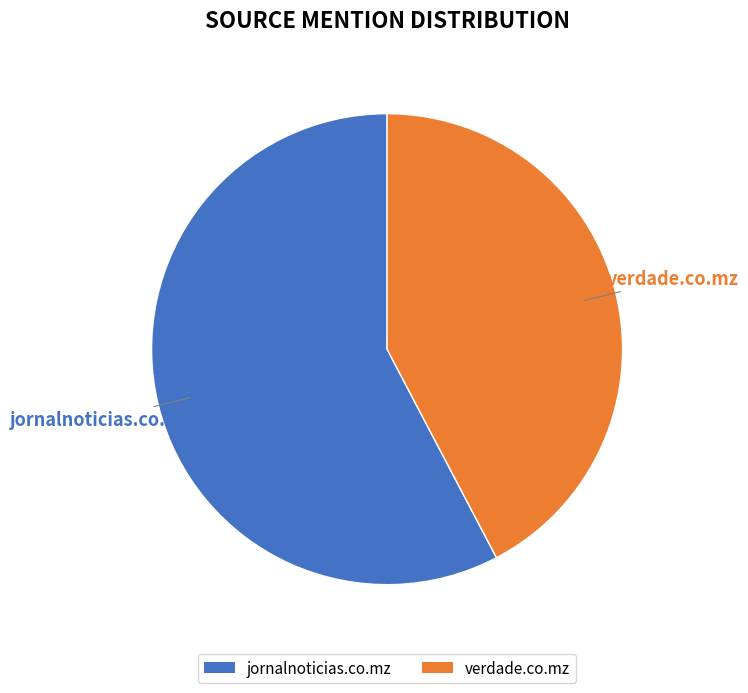

What is the smallest slice in the pie chart?

verdade.co.mz